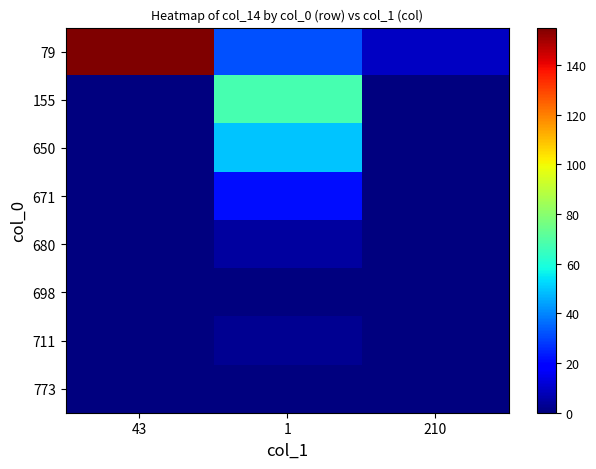

What is the total value across all series at 210?

9.7